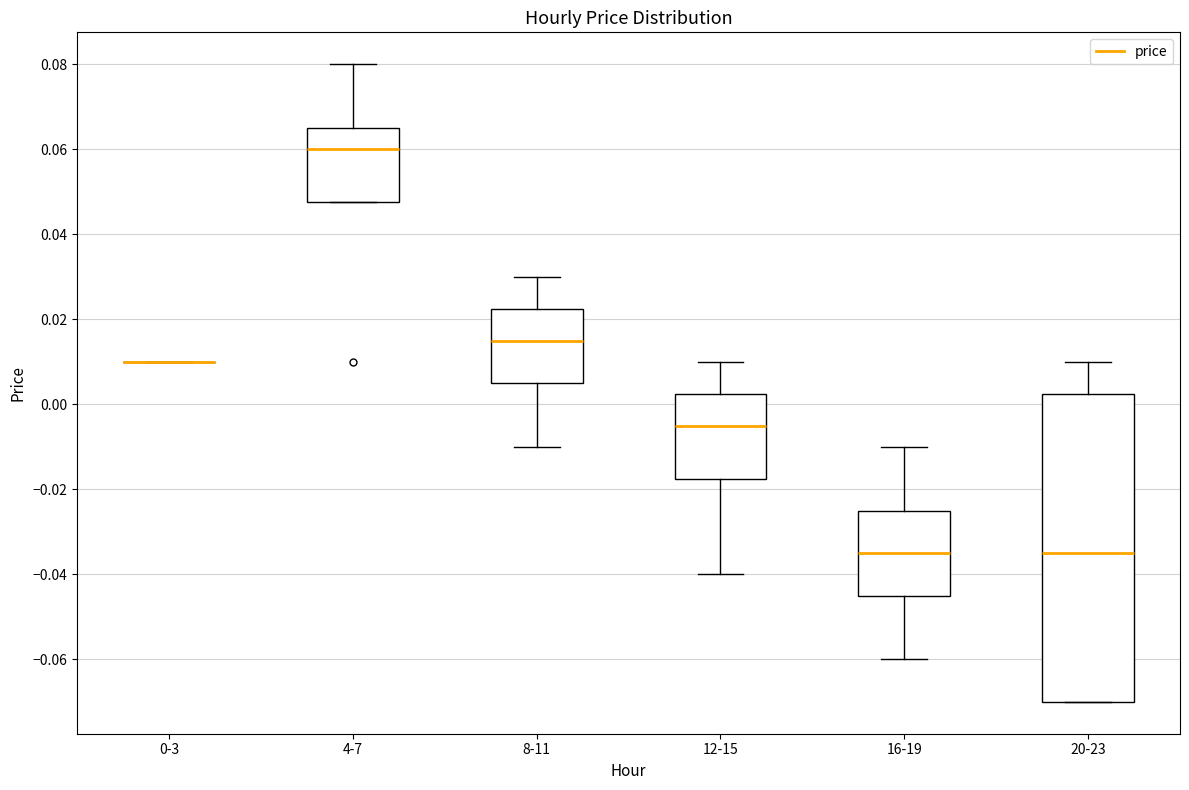

Reading left to right, read every box against the y-axis: the position of its median line, the range the box covers, and the ends of its whiskers. The values are not printed on the chart, so give them approximately, as read against the axis.

0-3: box collapsed to a line at 0.010, whiskers 0.010 to 0.010
4-7: median 0.060, box 0.048 to 0.066, whiskers 0.048 to 0.080
8-11: median 0.016, box 0.006 to 0.022, whiskers -0.010 to 0.030
12-15: median -0.004, box -0.018 to 0.002, whiskers -0.040 to 0.010
16-19: median -0.034, box -0.044 to -0.024, whiskers -0.060 to -0.010
20-23: median -0.034, box -0.070 to 0.002, whiskers -0.070 to 0.010